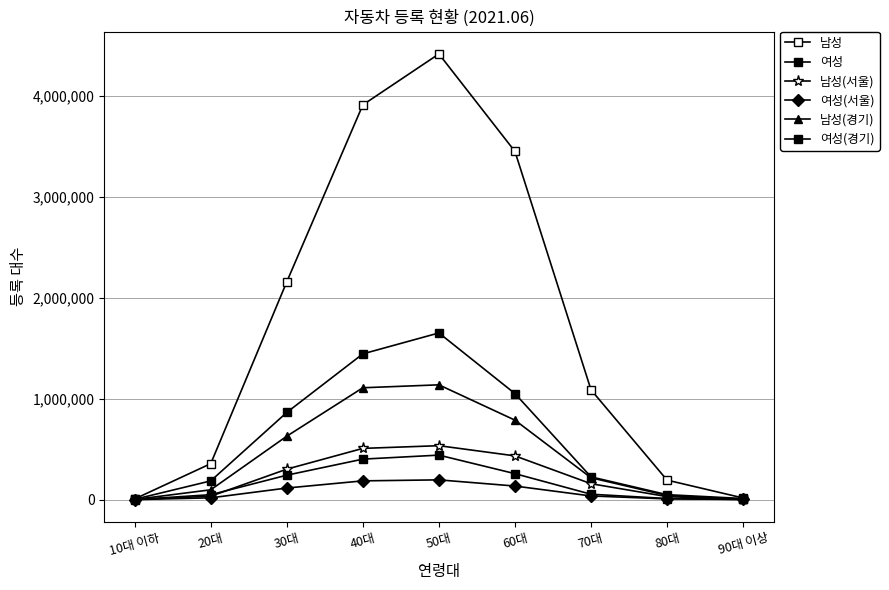

How many interior local peaks does the 남성(서울) series have?

1